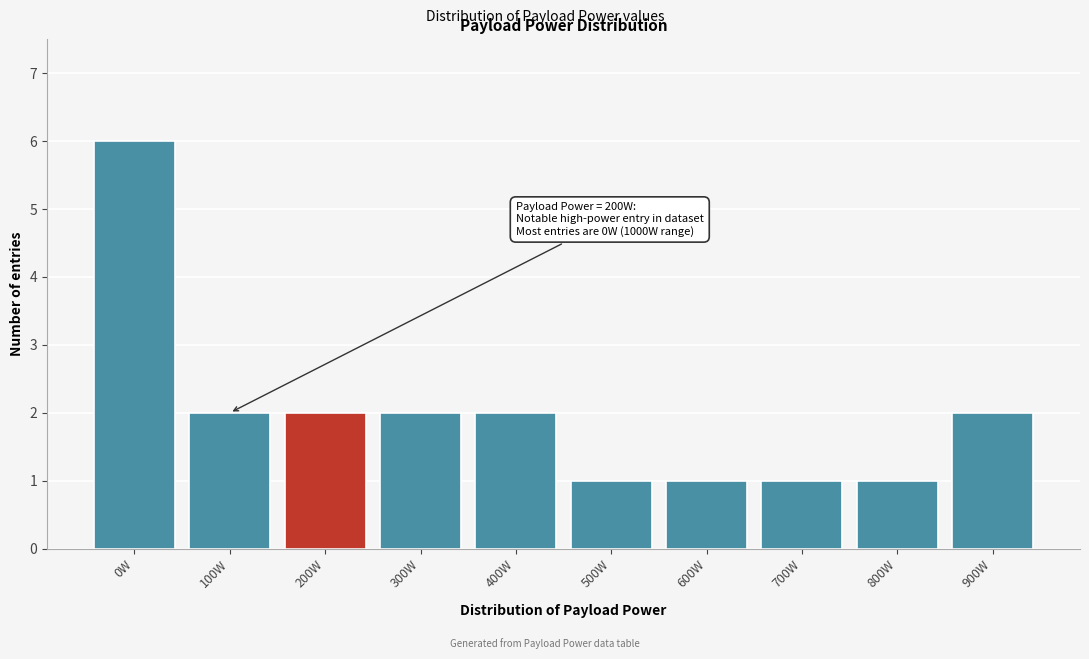

Reading right to left, transcribe all the data shown in this chart.

2	1	1	1	1	2	2	2	2	6